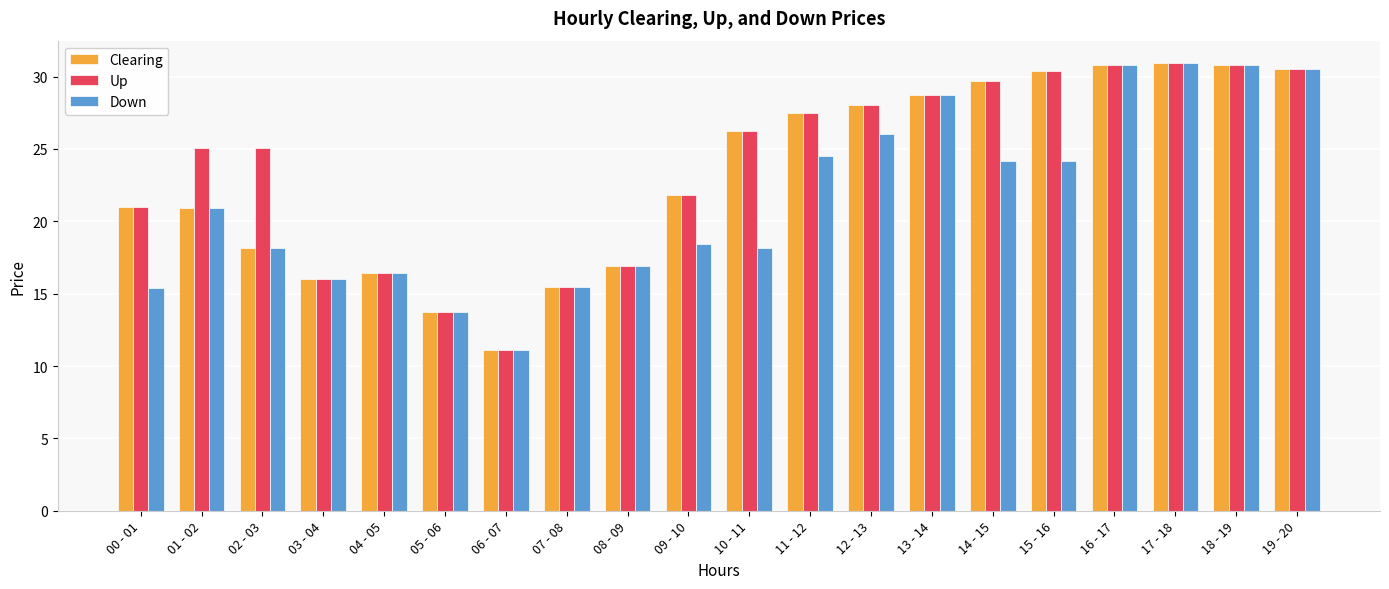

Read the Up value at 13 - 14.

28.7